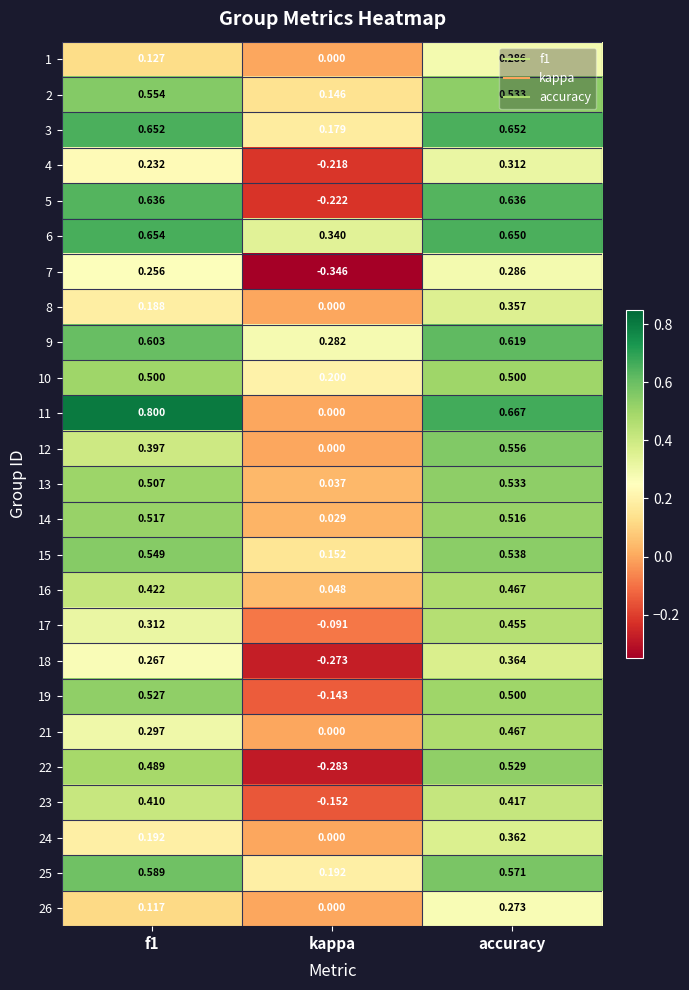

At which label does 18 reach its peak?

accuracy